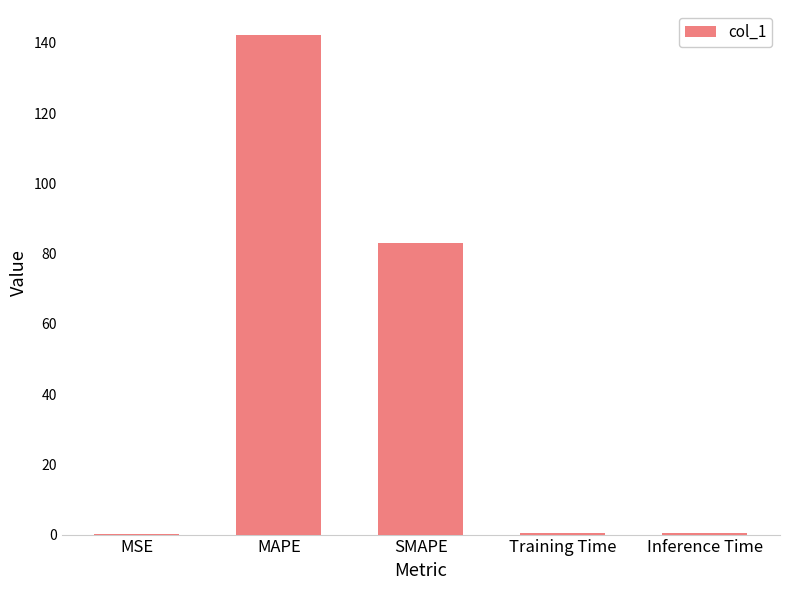

How many distinct data groups are displayed?

1